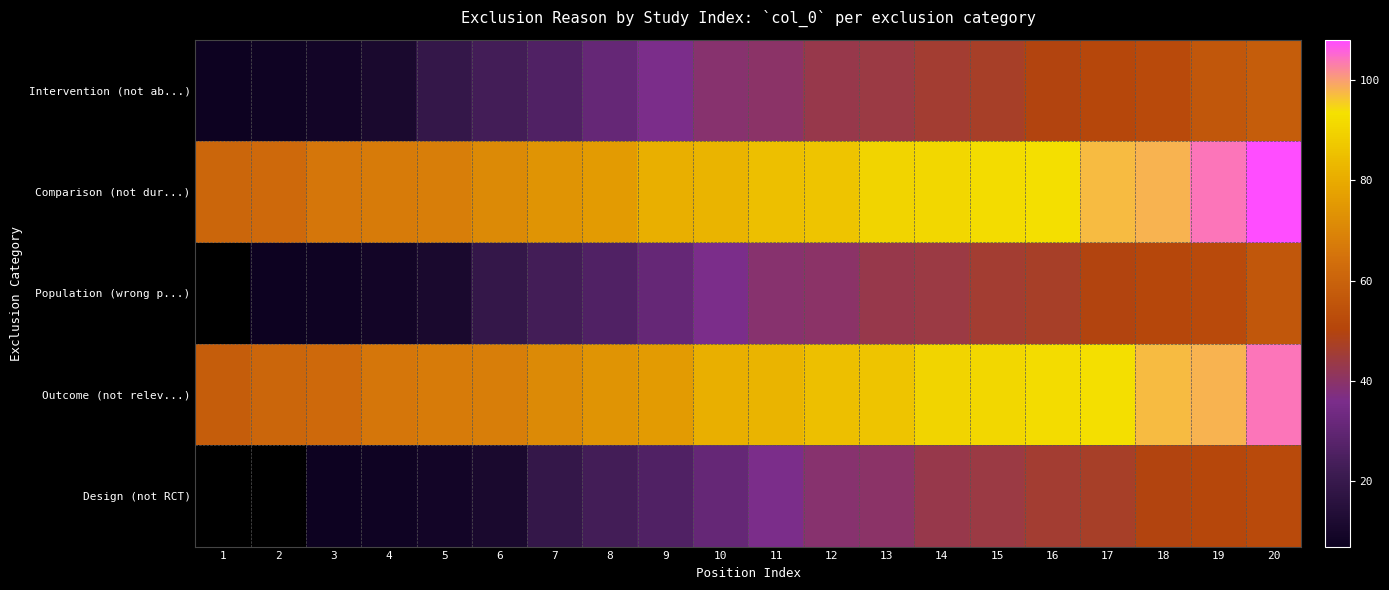

Is the value of Population (wrong p...) at 12 greater than the value of Comparison (not dur...) at 5?

No